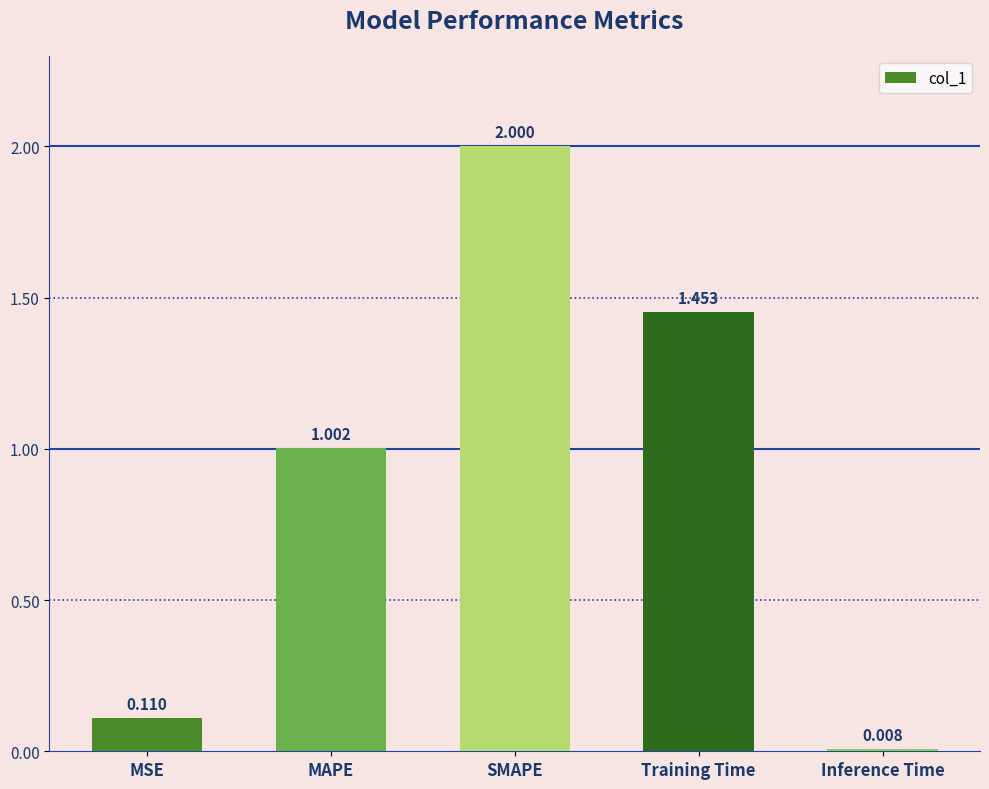

Which has a higher value, Inference Time or SMAPE?

SMAPE